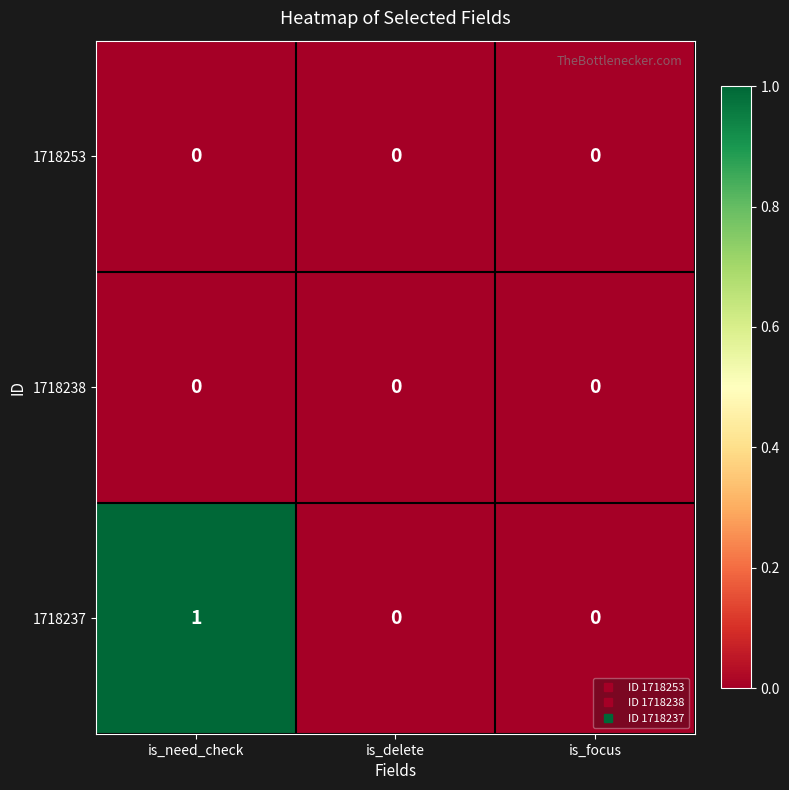

Is it true that 1718253 equals 0 at is_delete?

True